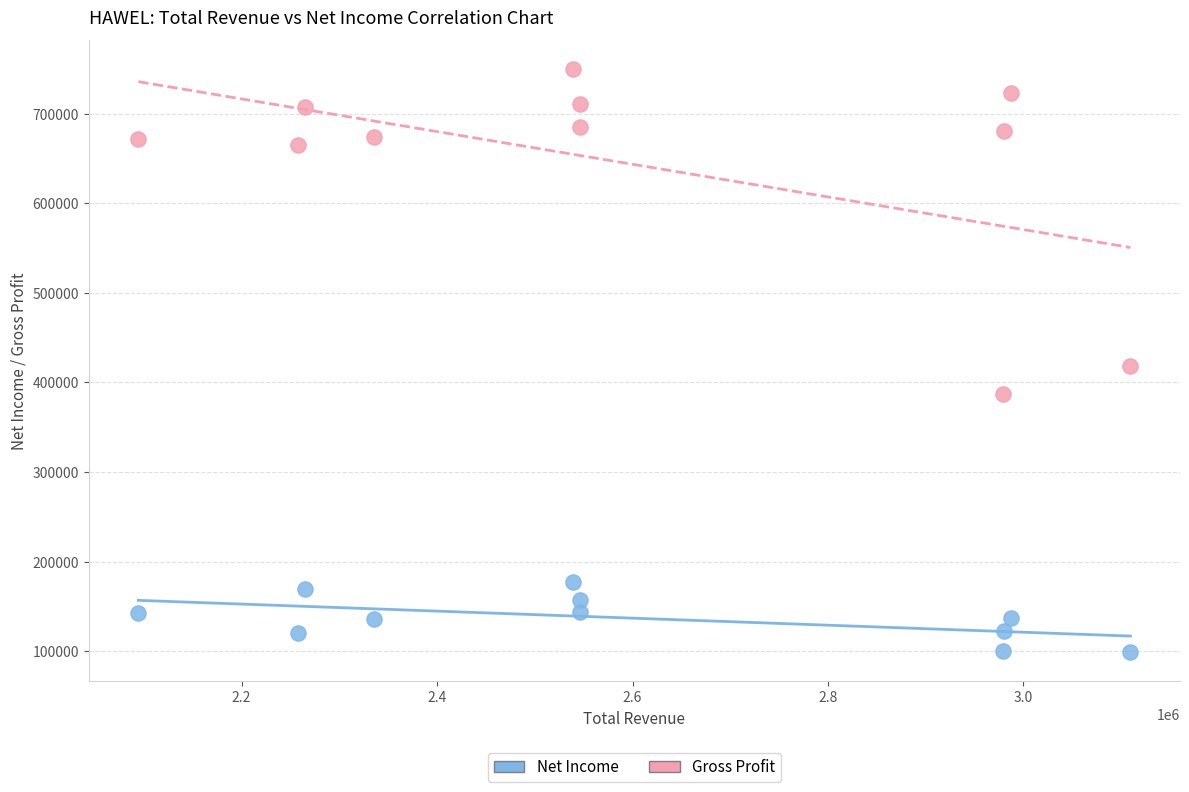

Which series has the largest Y range (max minus min)?

Gross Profit